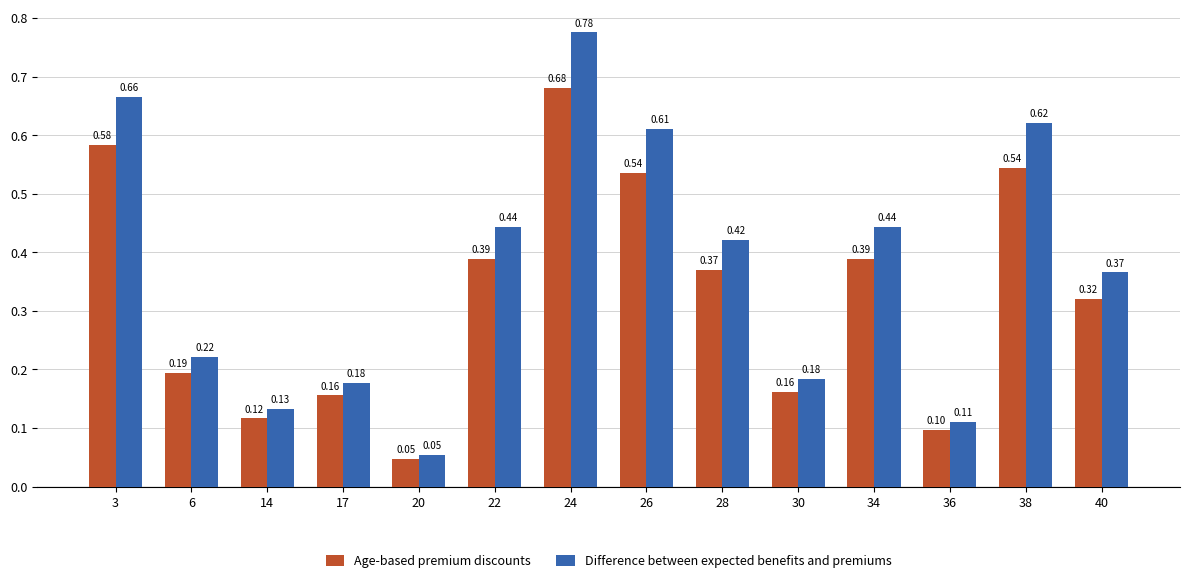

List the series in order of their peak value, lowest first.

Age-based premium discounts, Difference between expected benefits and premiums